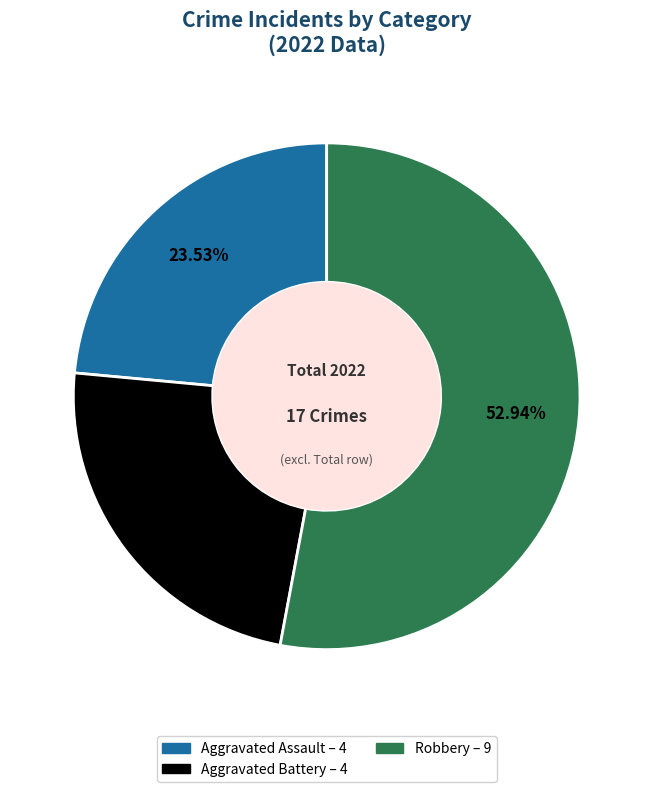

Is there a majority slice in this chart?

Yes